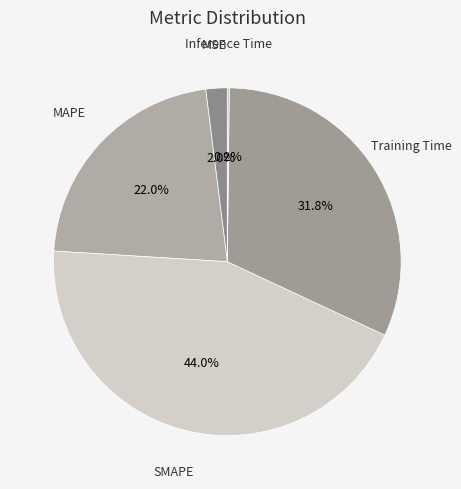

Is MAPE the majority of the pie?

No